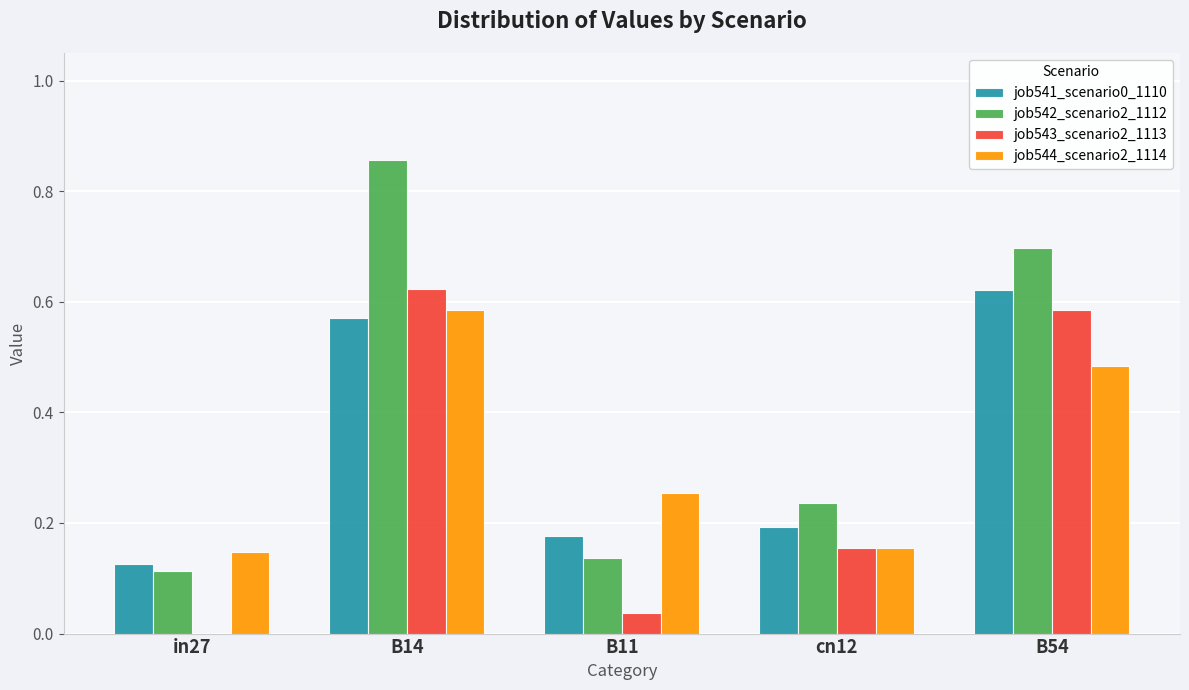

Which label corresponds to the largest value in the chart?

B14